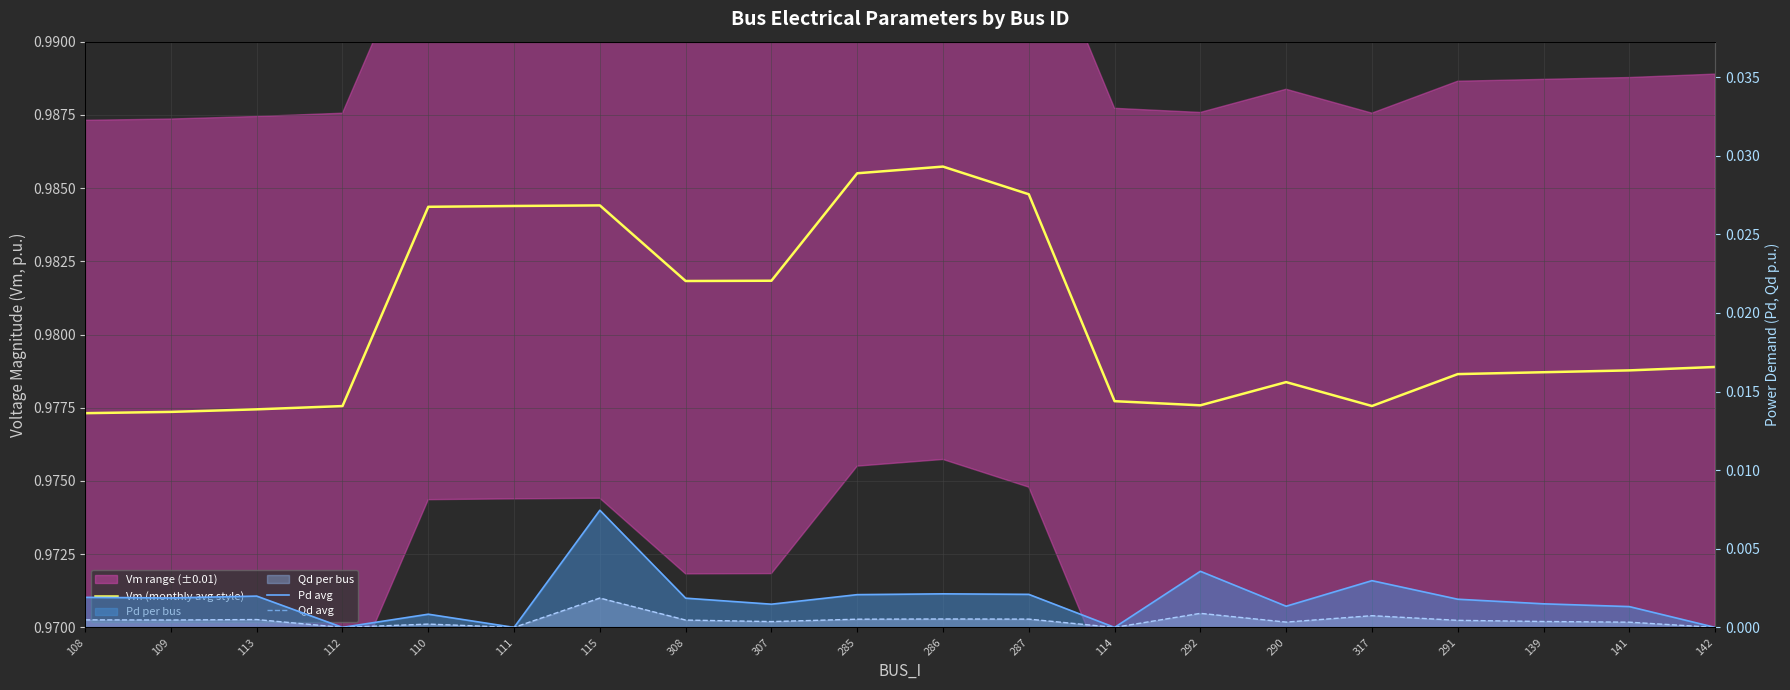

Does the chart display data point markers on the line(s)?

No